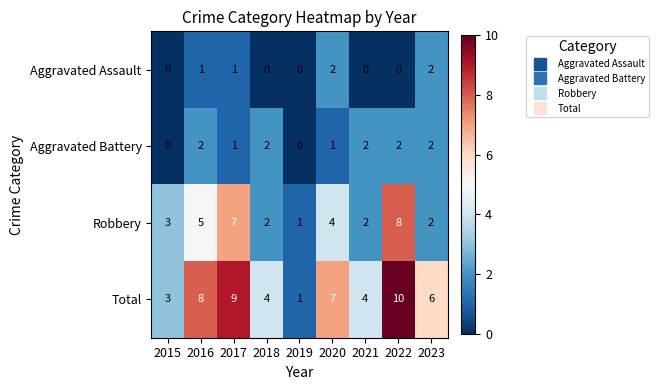

At which label does Total reach its minimum?

2019